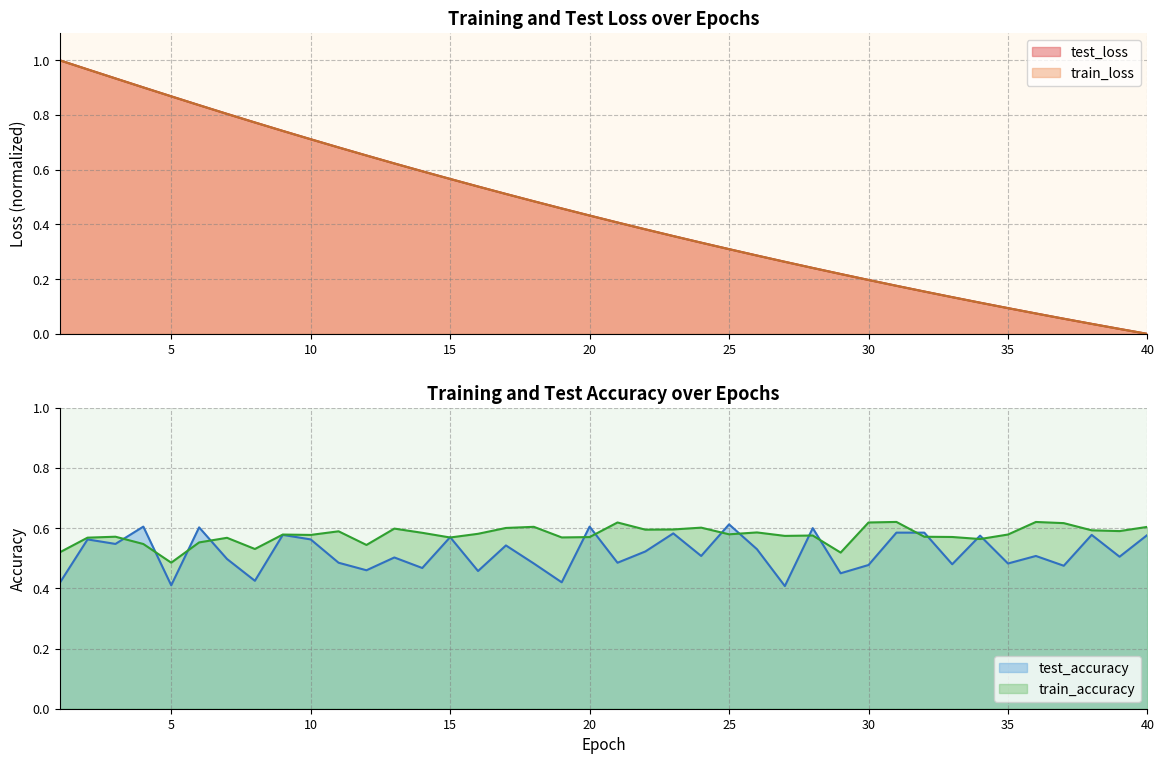

How many series are shown in this chart?

4